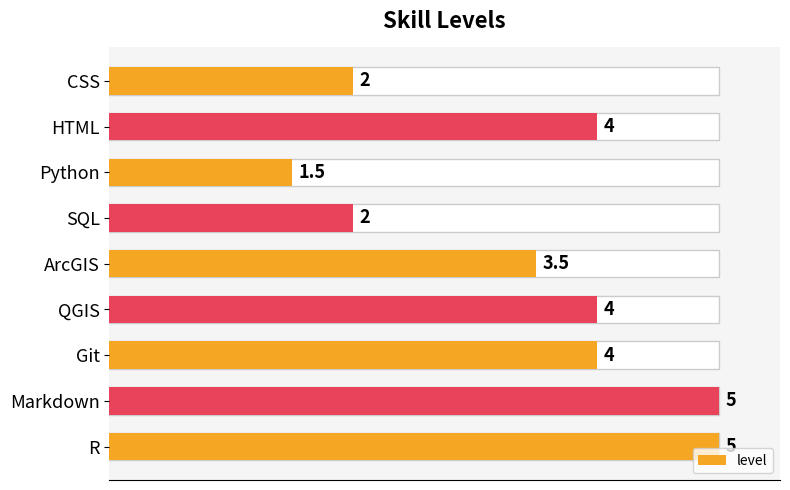

What is the difference between the second highest and second lowest values?

3.0